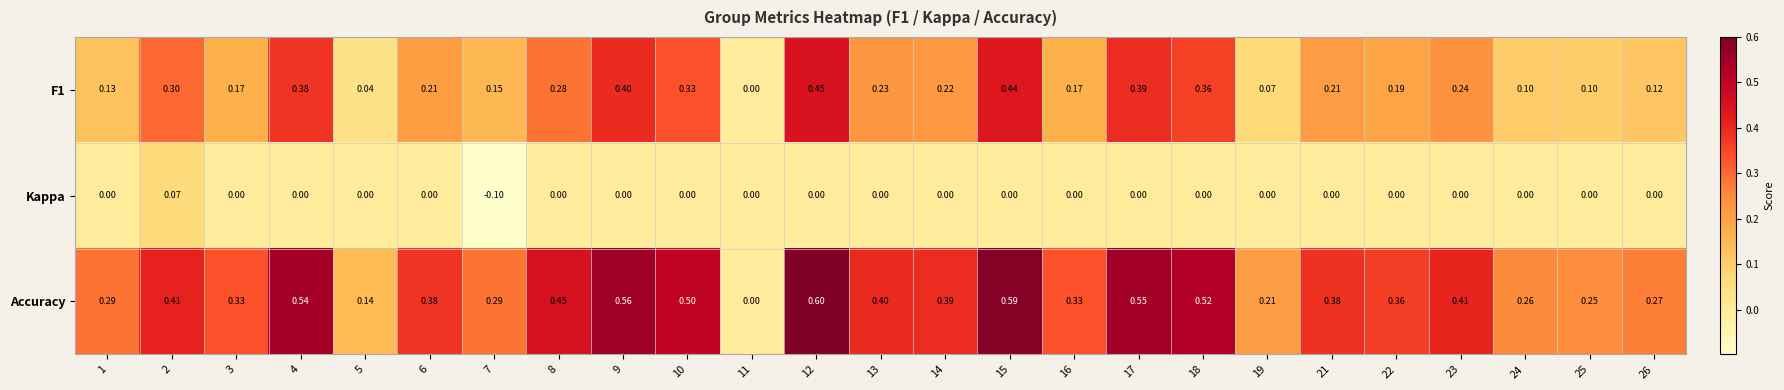

Which series changed the most between 23 and 24?

Accuracy